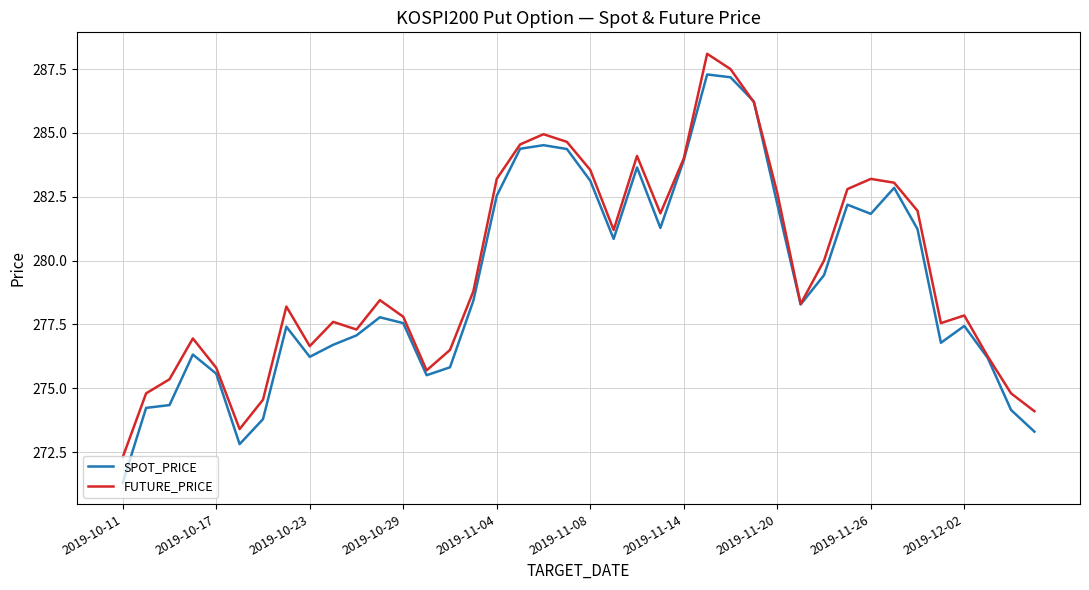

What is the maximum value shown in the chart?

288.1